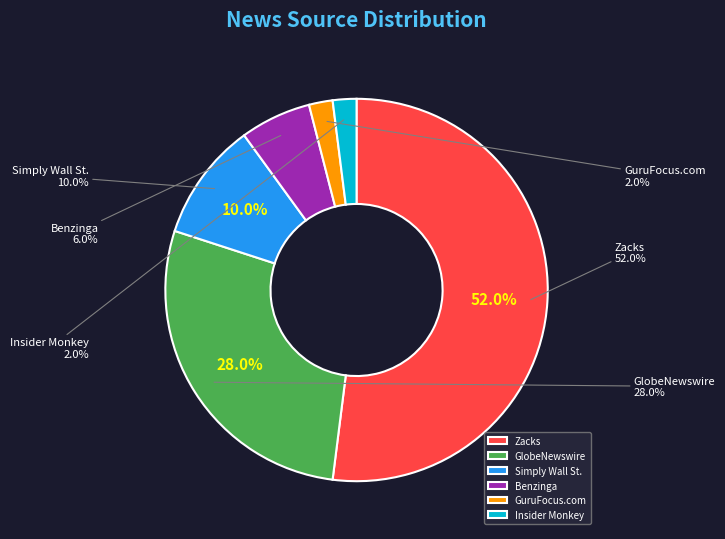

What is the largest slice in the pie chart?

Zacks